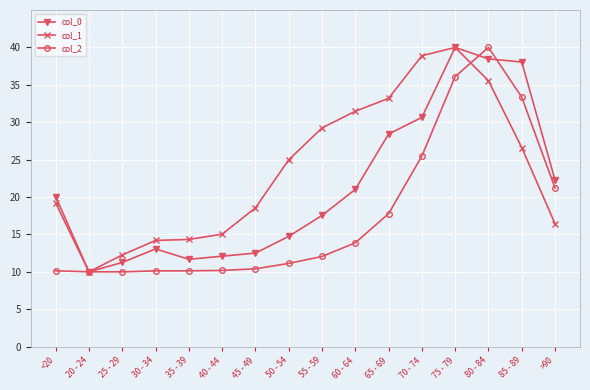

What is the greatest value displayed?

40.0